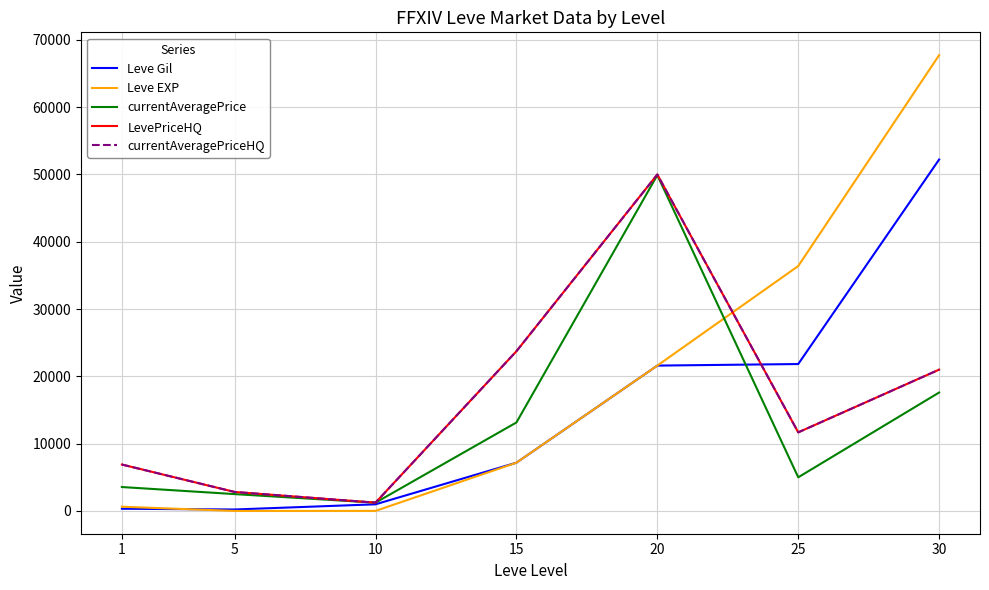

True or false: Leve Gil has a value of 7170 at 15.

True